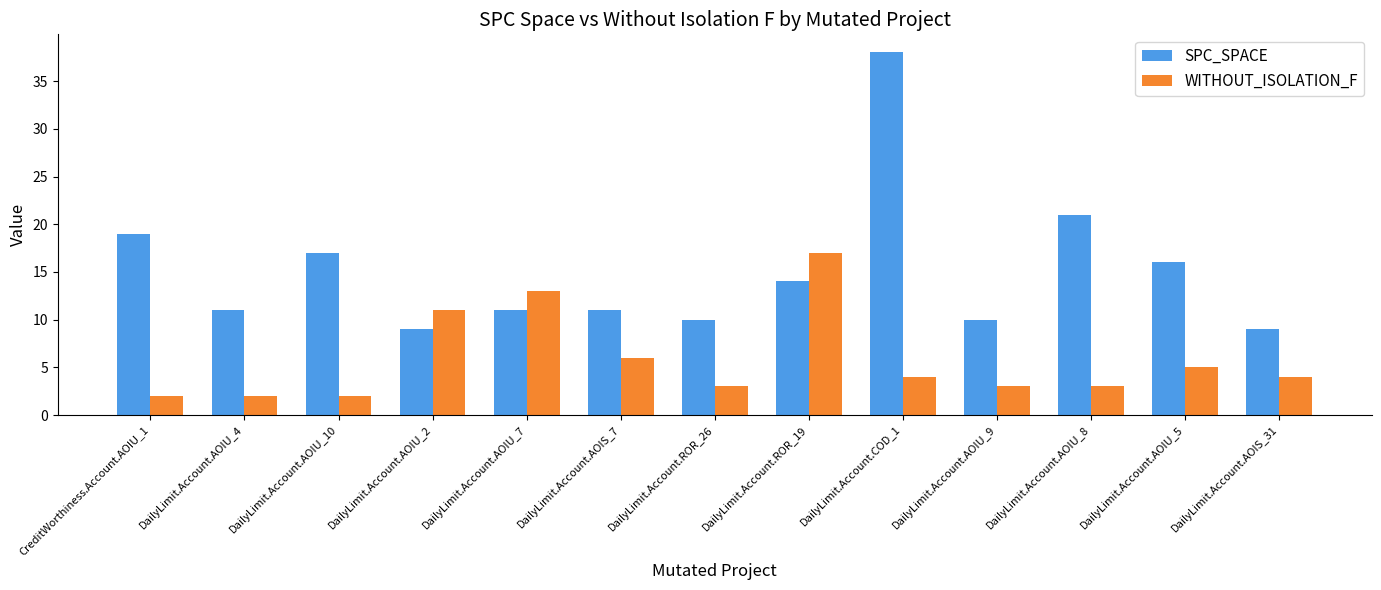

Rank the series by their average value, from highest to lowest.

SPC_SPACE, WITHOUT_ISOLATION_F